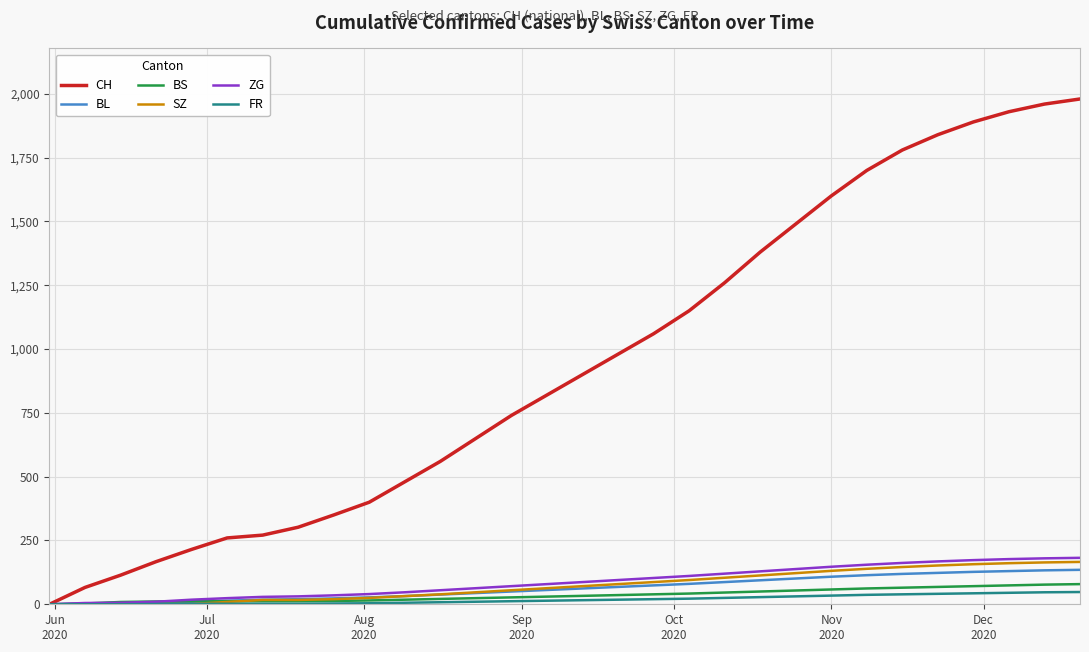

What is the maximum value for FR?

48